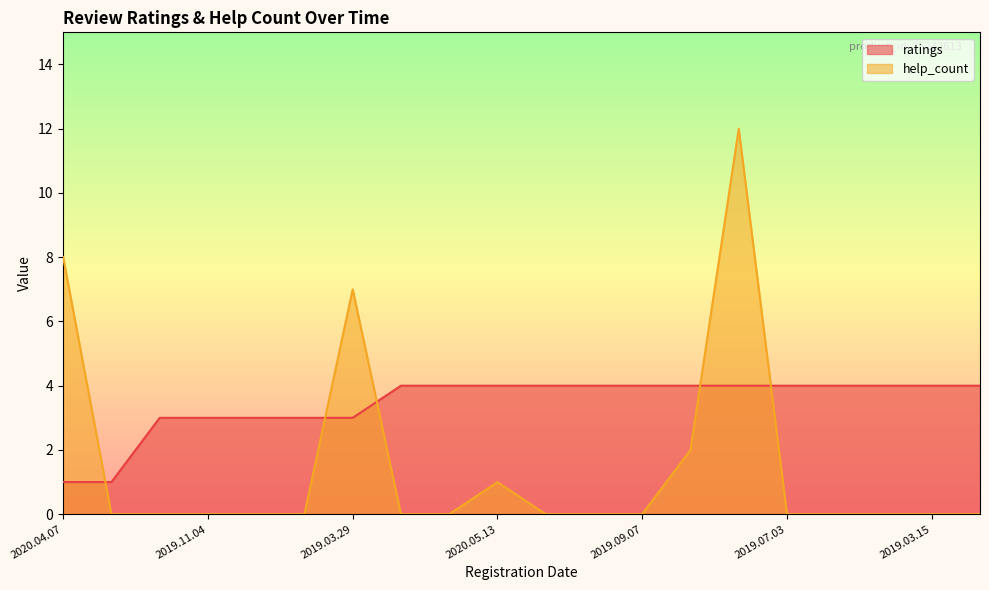

True or false: help_count and ratings intersect in this chart.

True